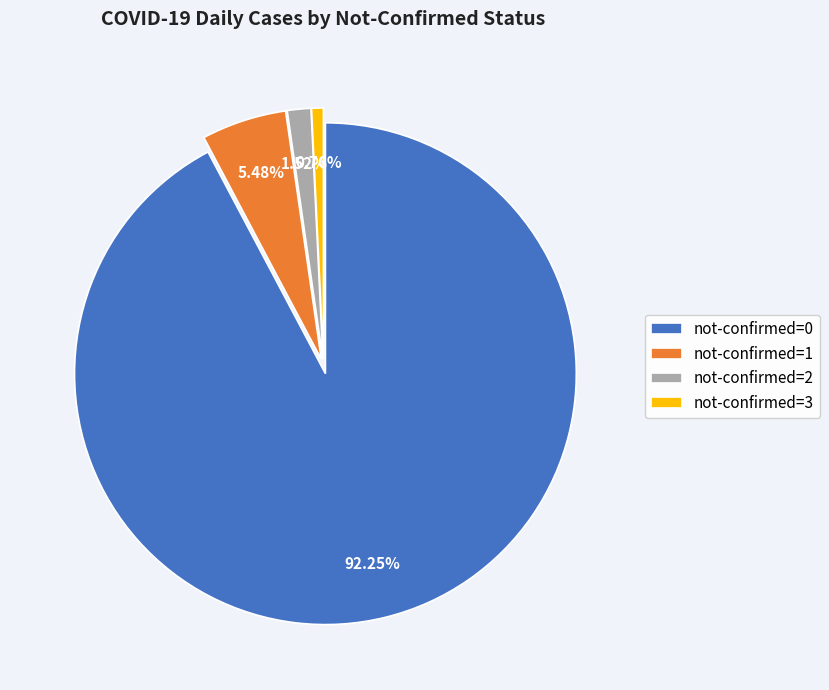

Which category has the smallest portion of the pie?

not-confirmed=3